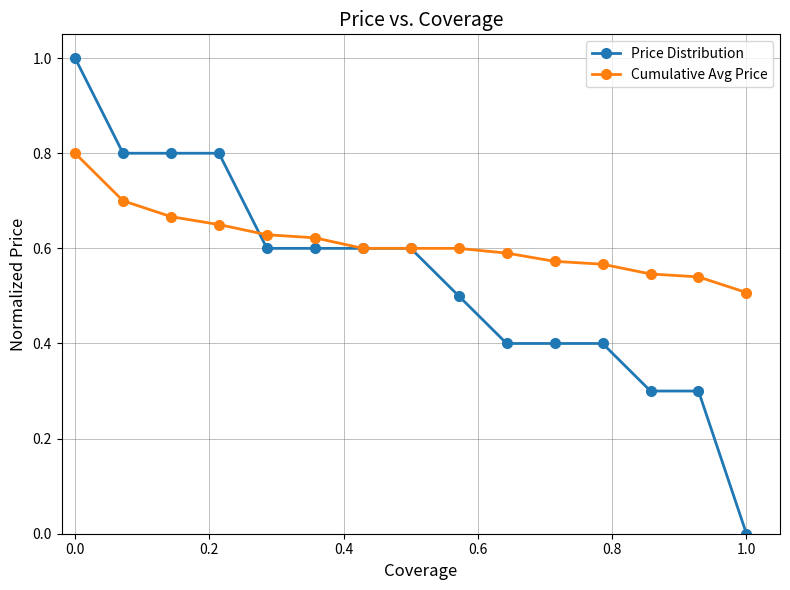

How many Price Distribution values are between 0 and 1?

15